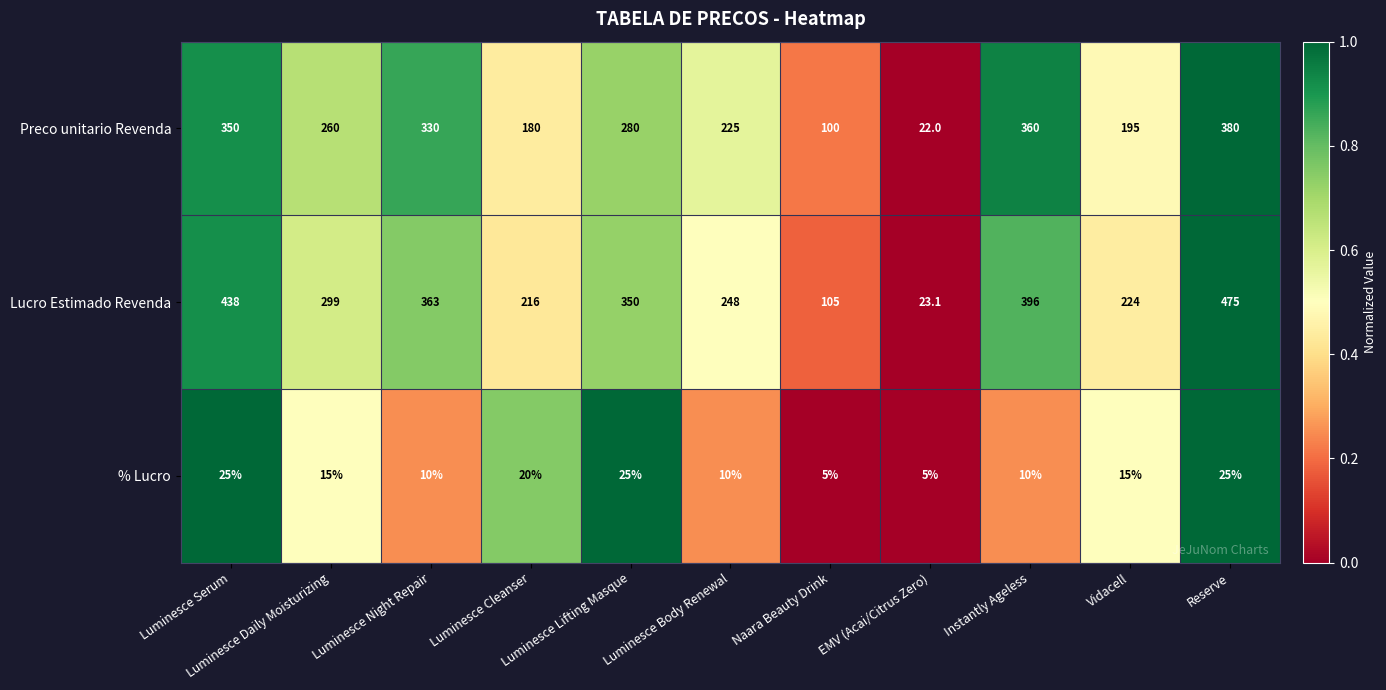

What is the maximum value for Preco unitario Revenda?

380.0